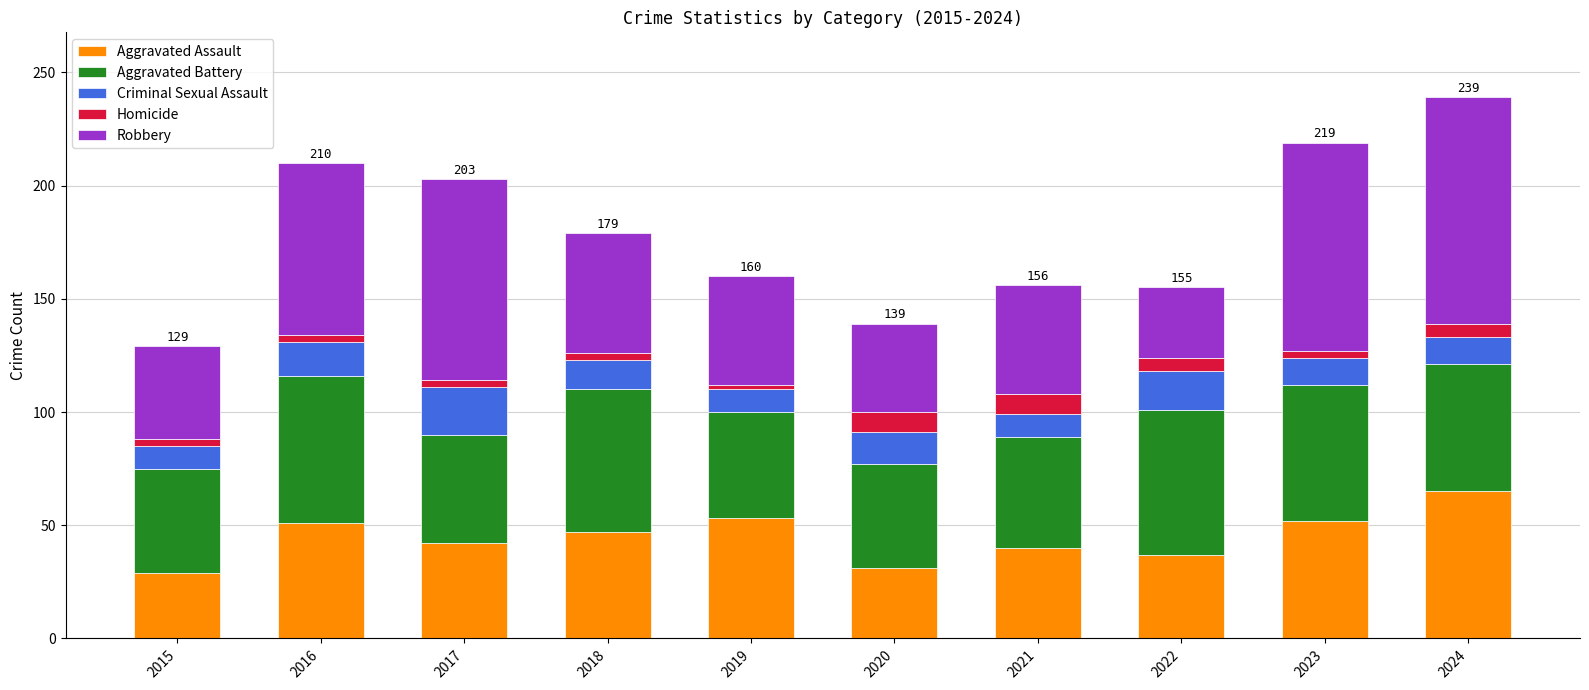

What is the total value across all series at 2024?

239